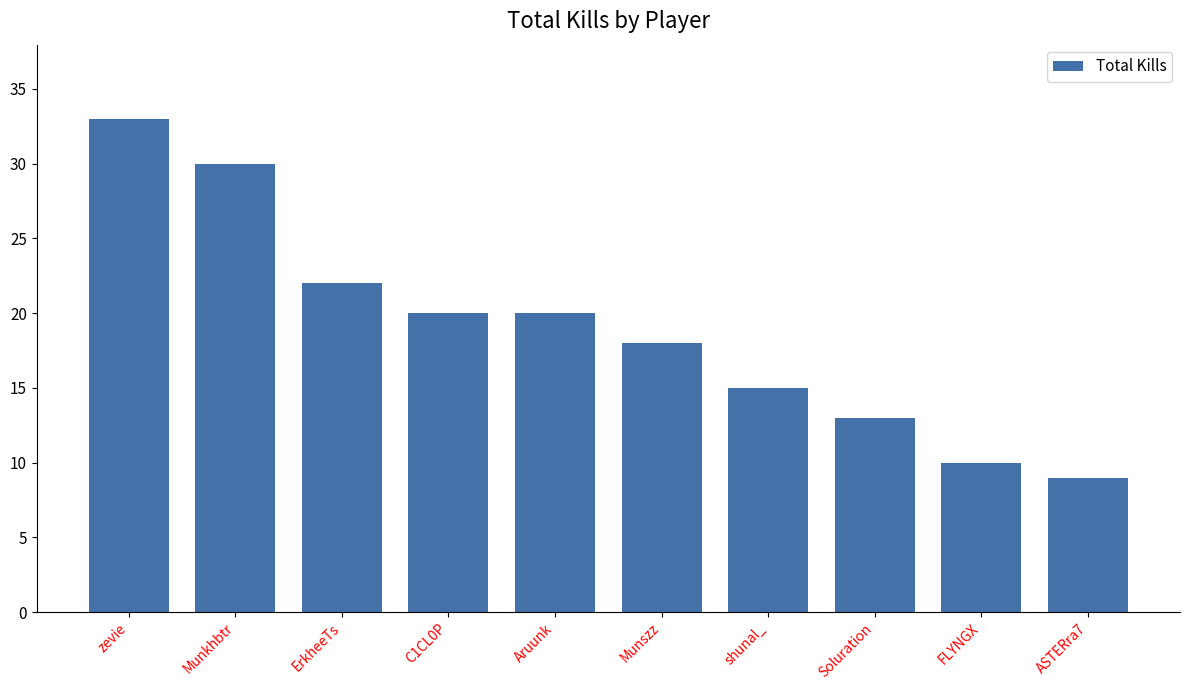

How many data points are less than 20?

5